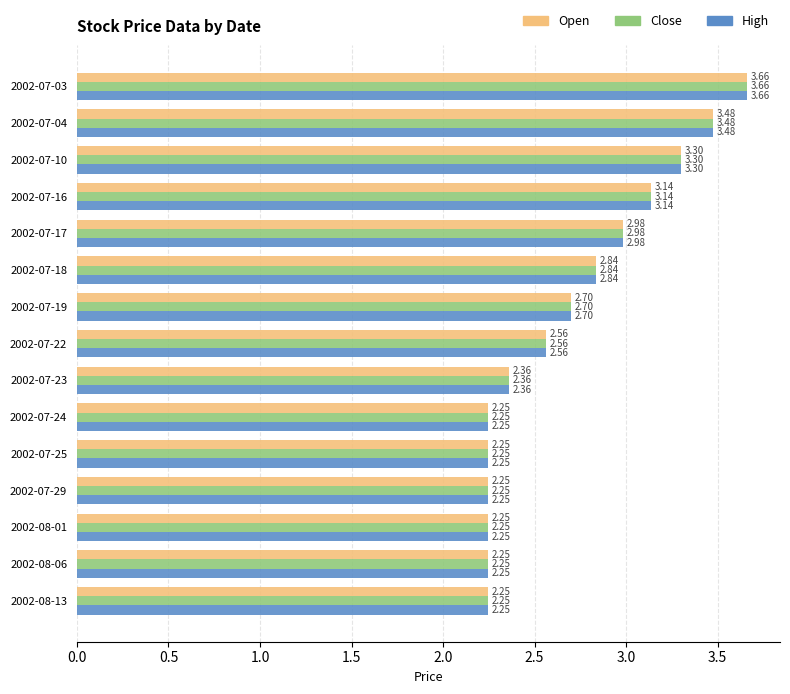

Is the value of High at 2002-07-03 greater than the value of Open at 2002-07-22?

Yes